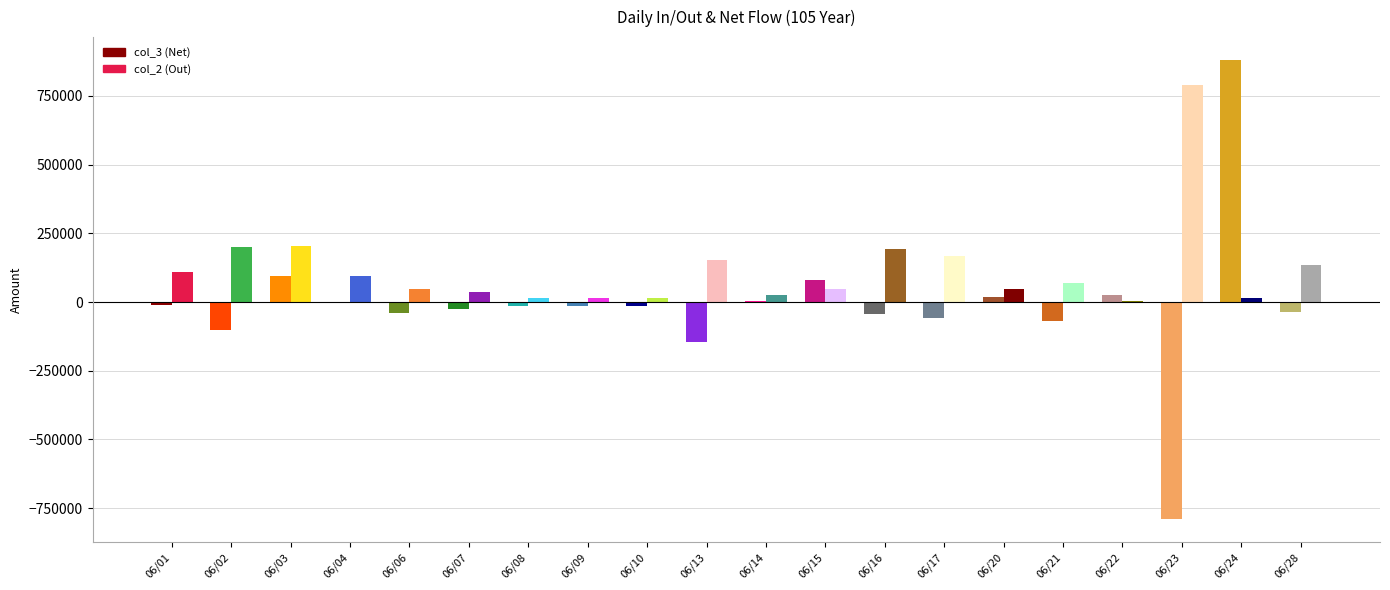

What is the value of the col_3 (Net) bar at the 2nd from the left?

-101000